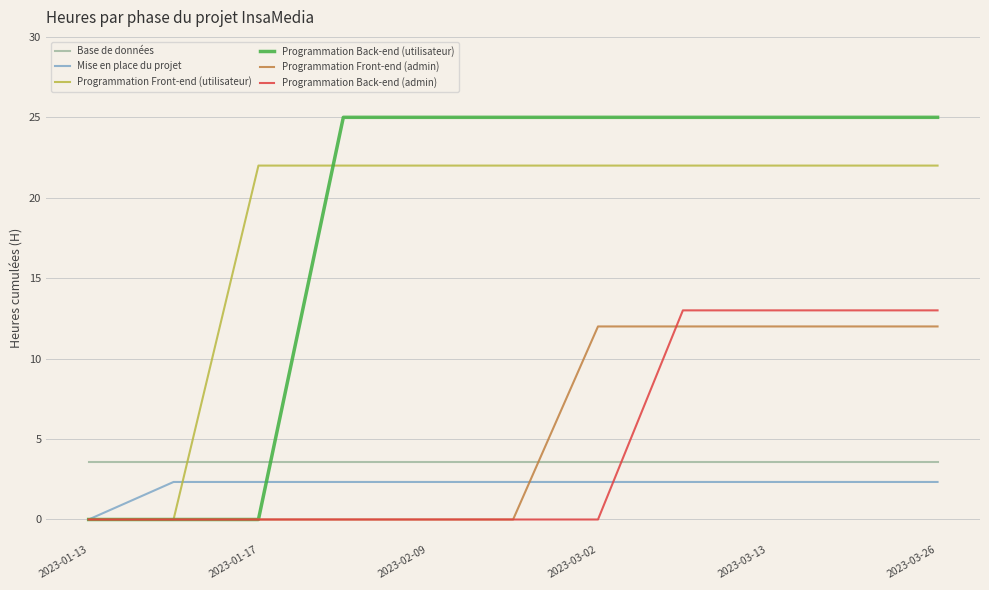

What is the highest value of the Programmation Back-end (admin) series?

13.0